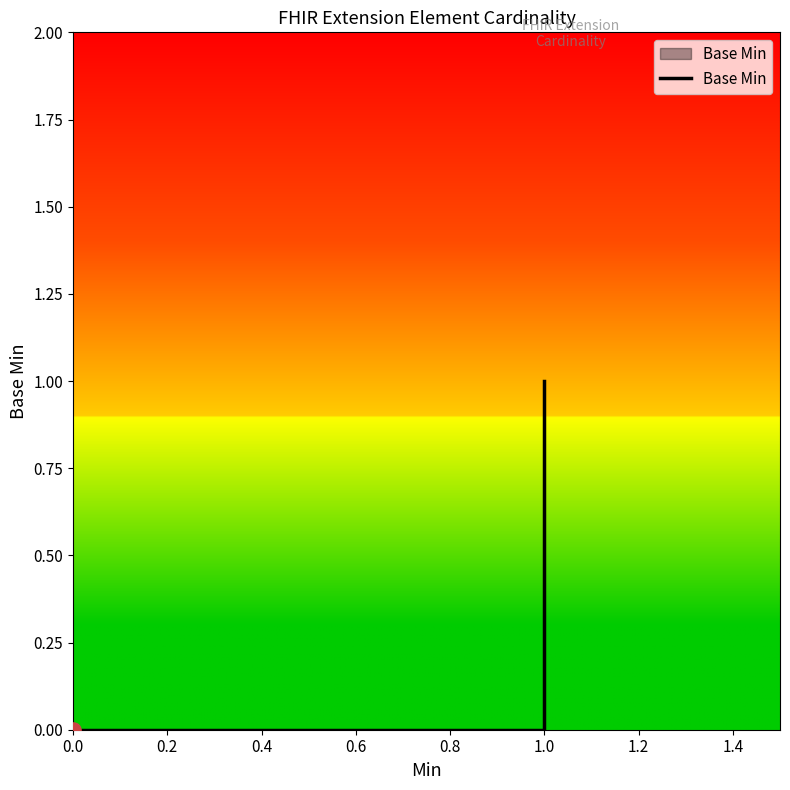

What is the change in value from 0.0 to 1.0?

+1